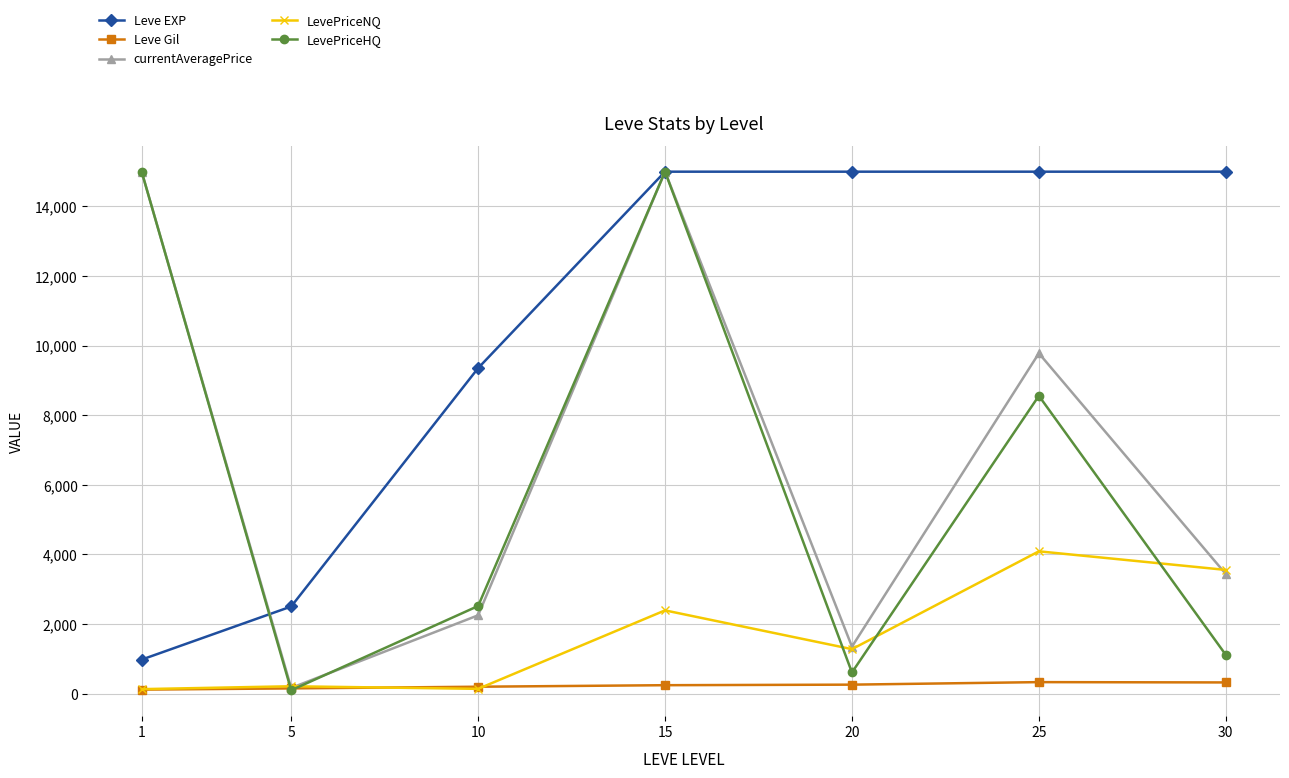

What is the difference between the maximum and minimum values in the currentAveragePrice series?

14837.0